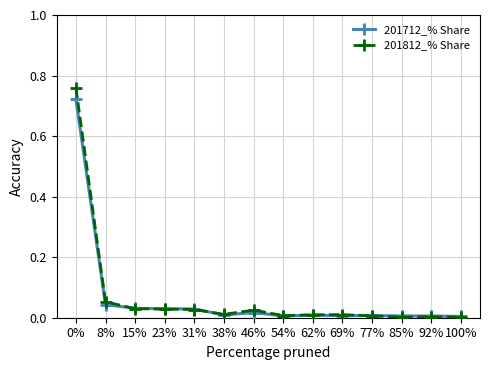

Is it true that 201712_% Share equals 1.3 at 0%?

False